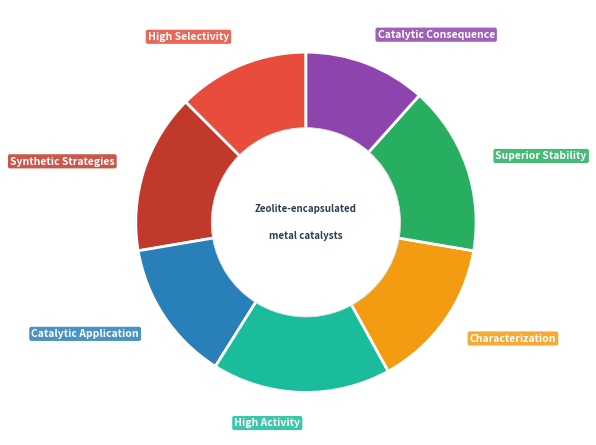

Is it true that Characterization is 14% of the pie?

True